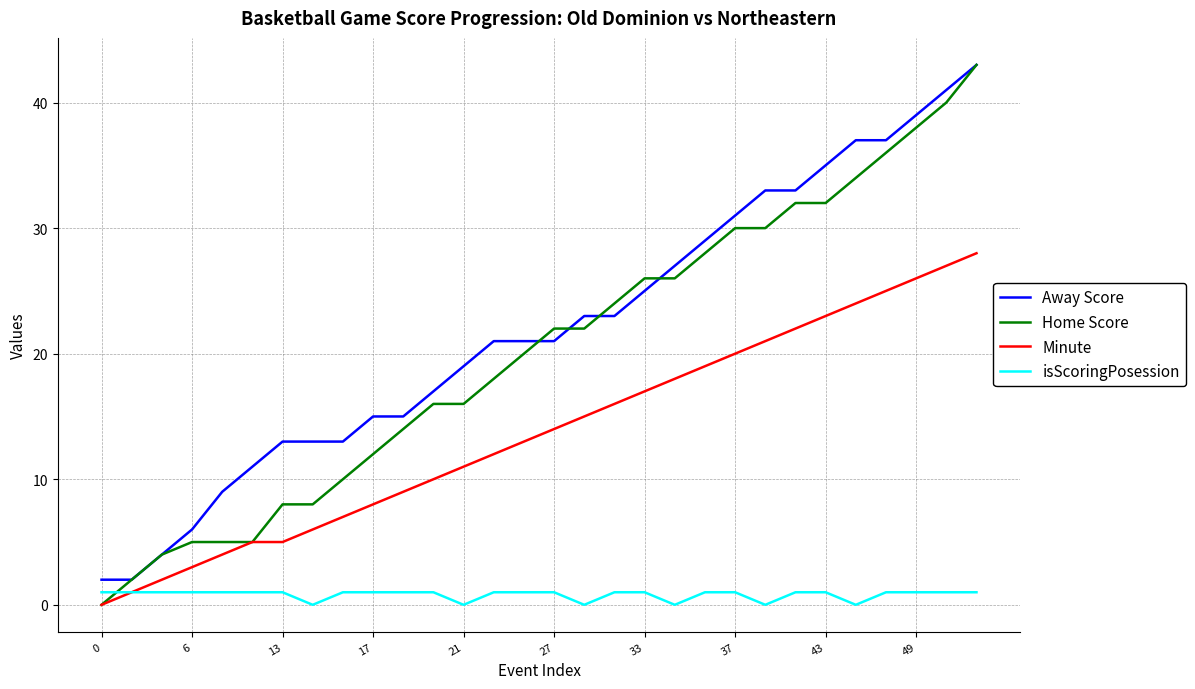

True or false: Minute and Away Score cross at least once.

False